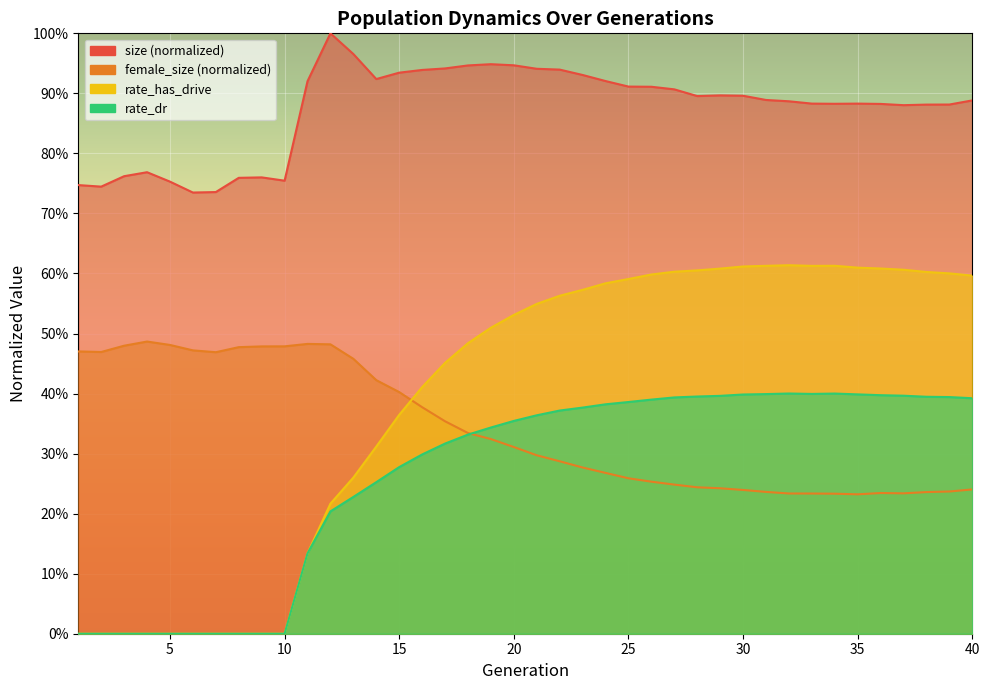

What is the value of the female_size point at the 20th from the left?

0.3